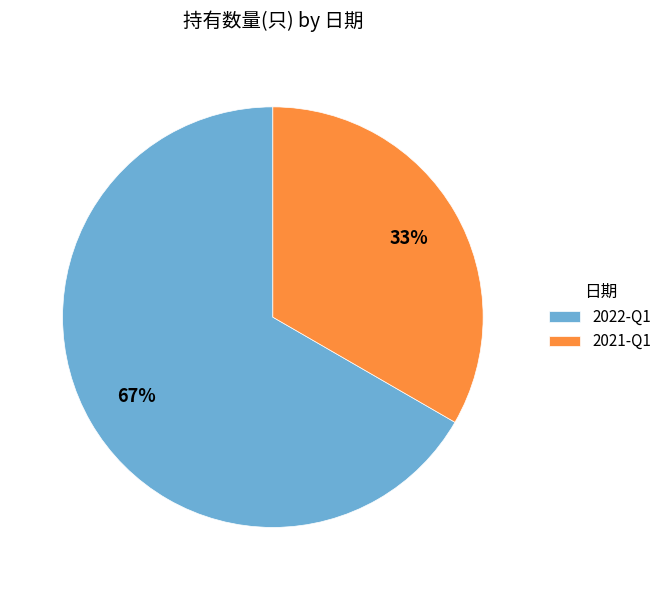

Combined, do 2022-Q1 and 2021-Q1 account for over 50%?

Yes